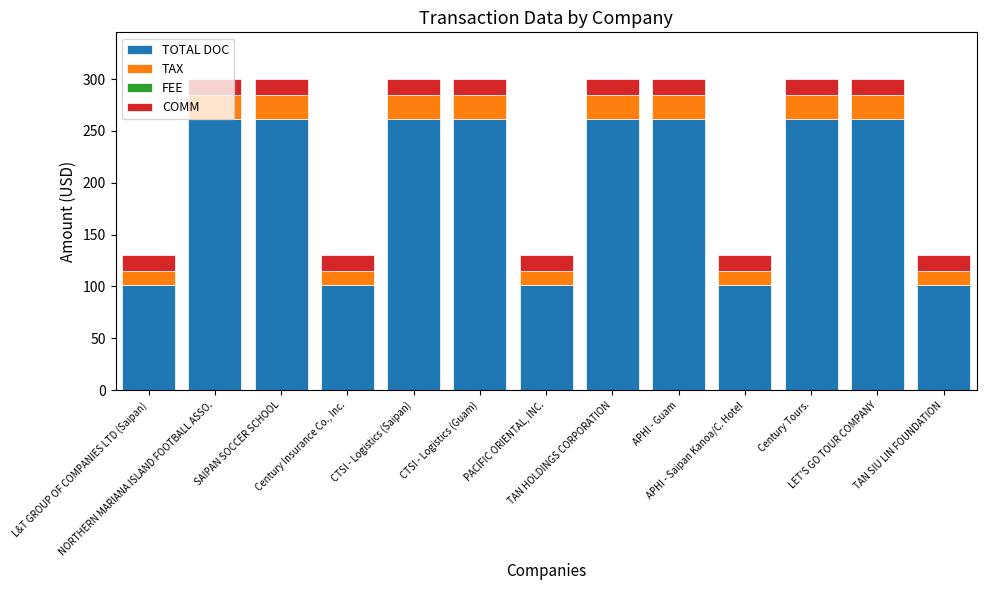

What is the difference between the maximum and minimum values in the TOTAL DOC series?

160.0